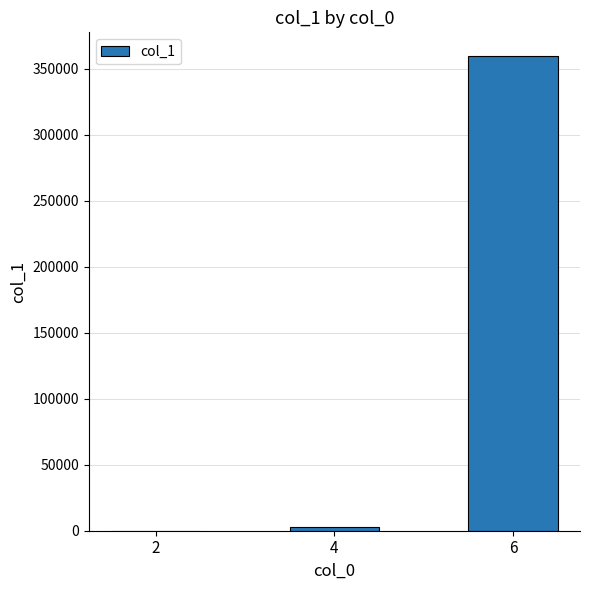

Are the bars horizontal?

No